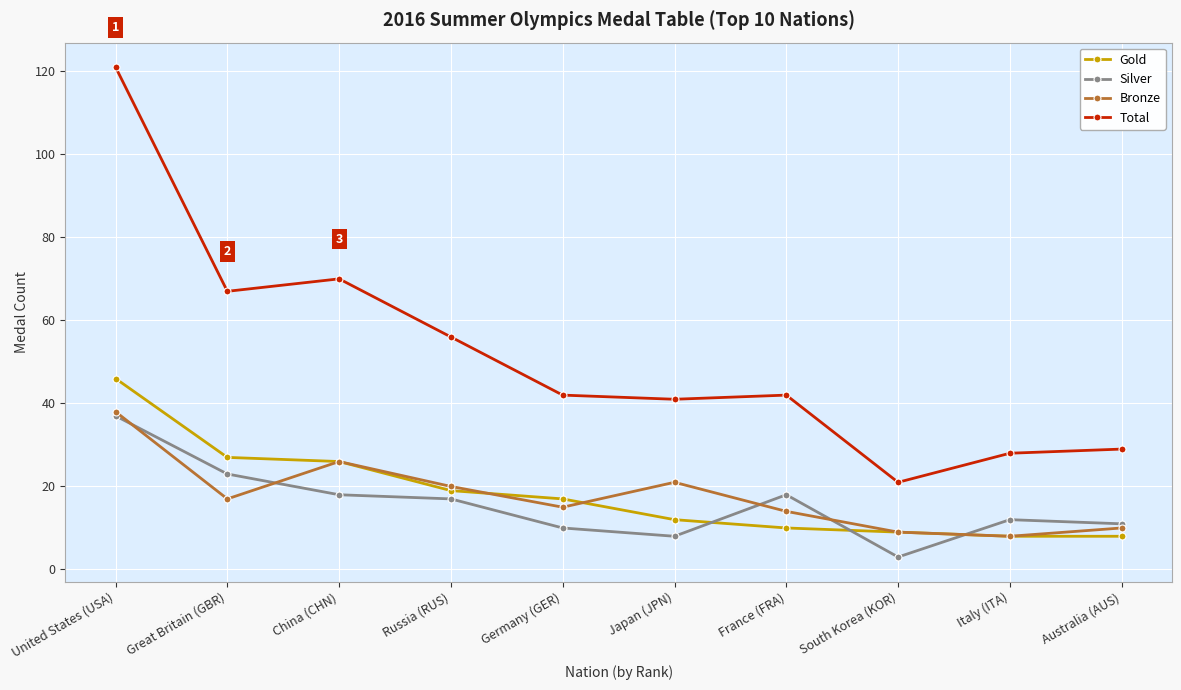

What is the sum of the Silver values at Great Britain (GBR) and United States (USA)?

60